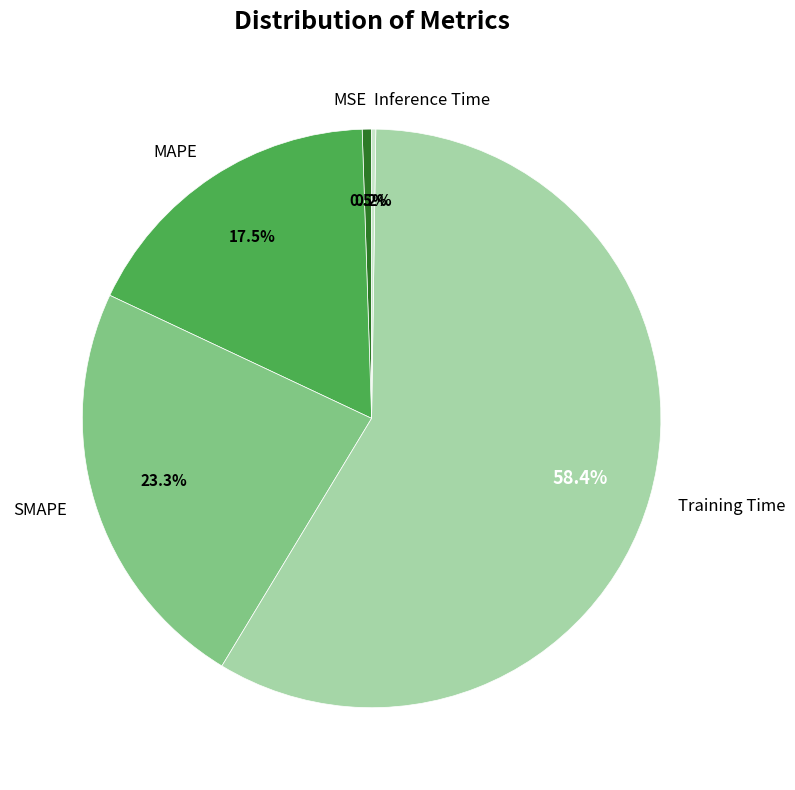

What is the largest slice in the pie chart?

Training Time